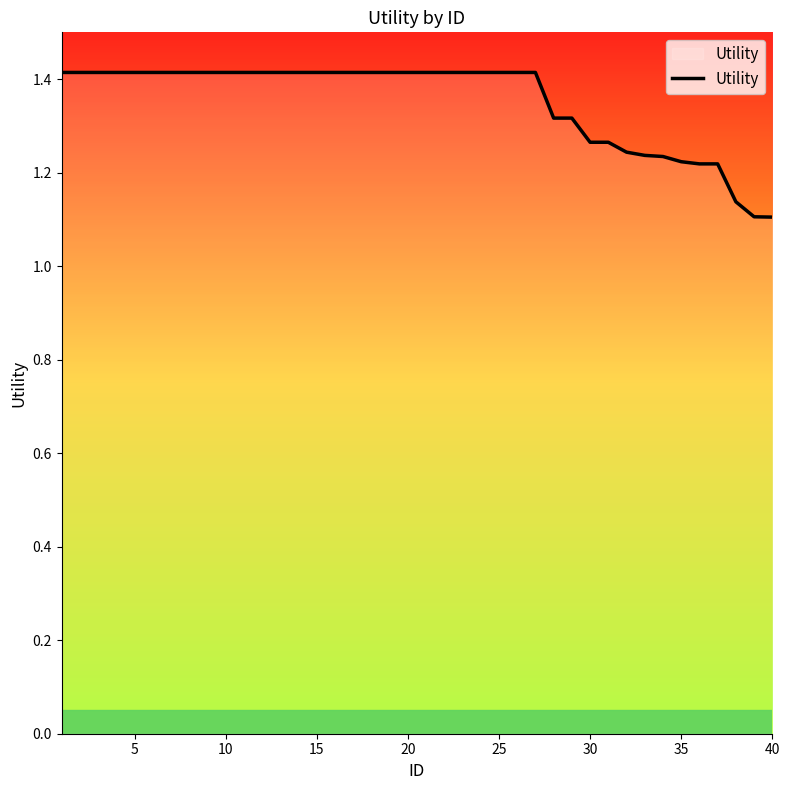

What is the greatest value displayed?

1.4